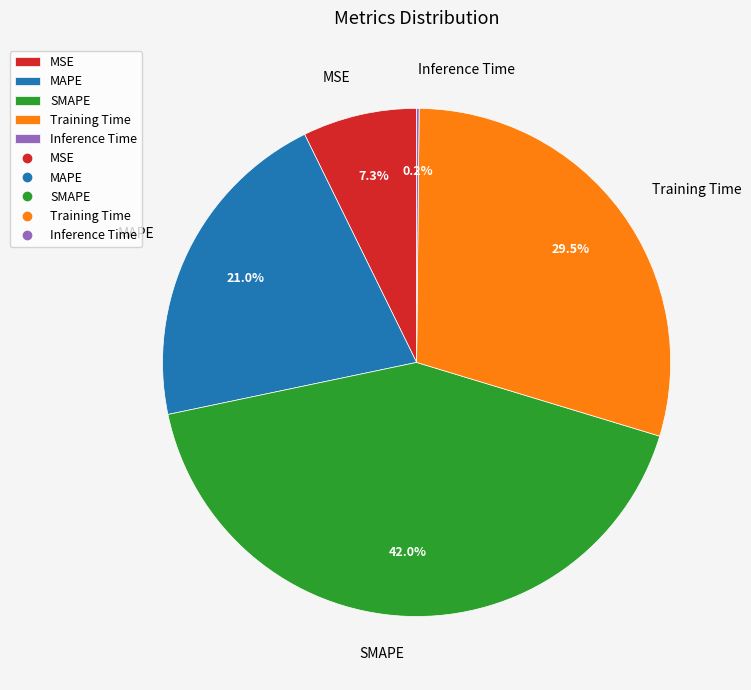

Does any single category account for the majority?

No